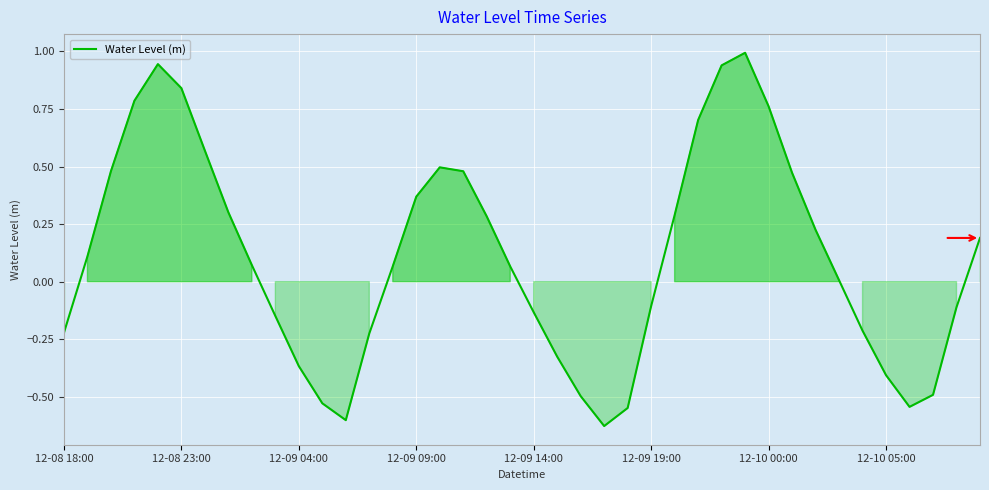

What is the difference between the maximum and minimum values?

1.6